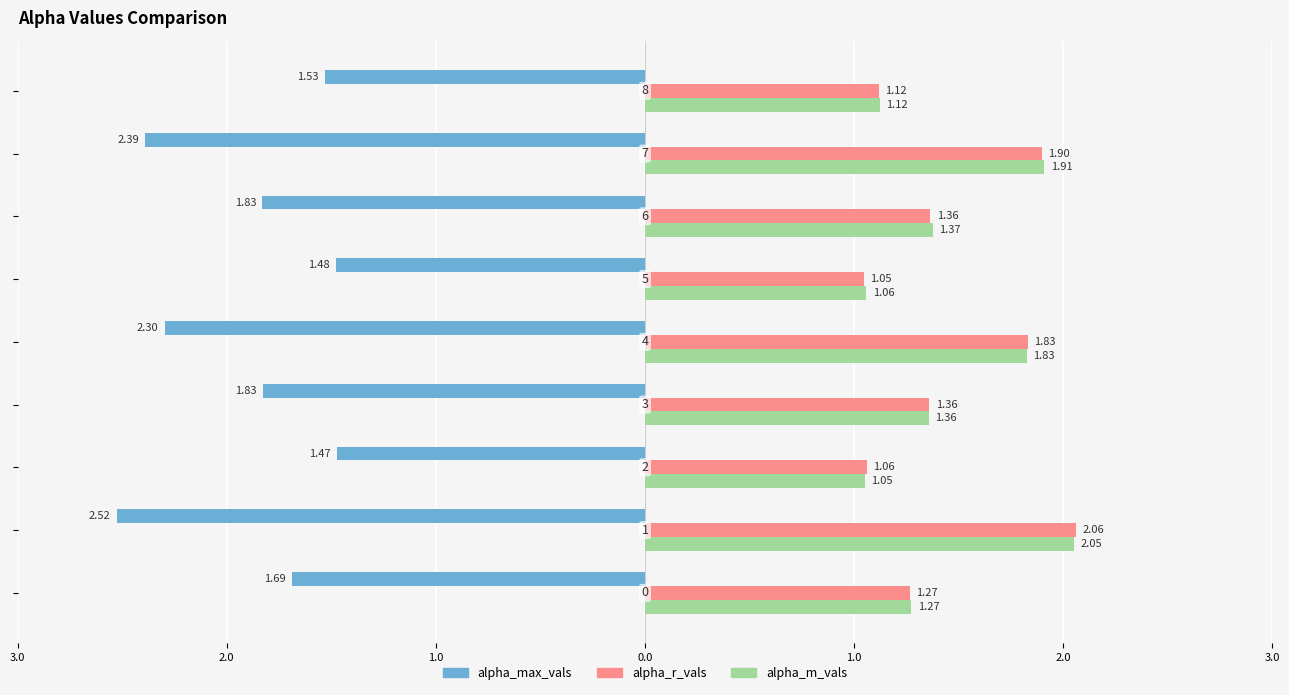

What is the average value of the alpha_r_vals series?

1.4